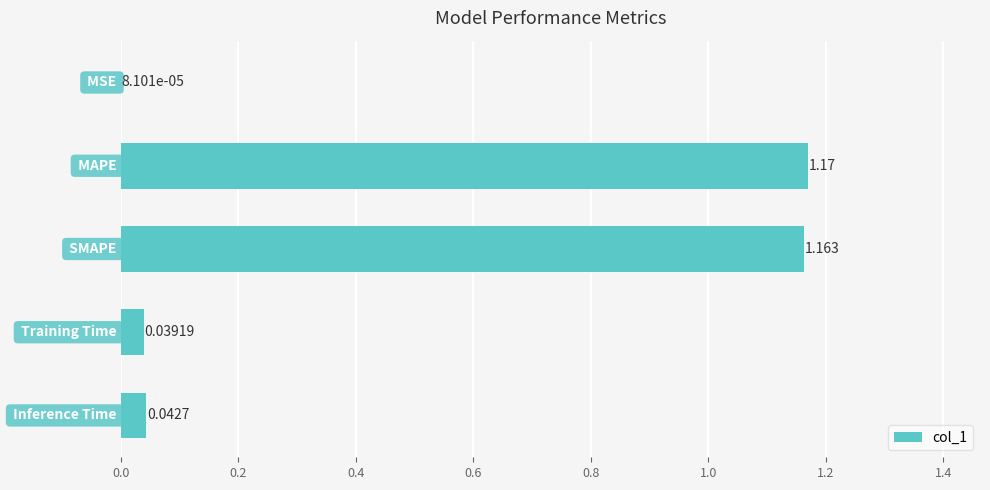

What is the difference between the maximum and minimum values?

1.2